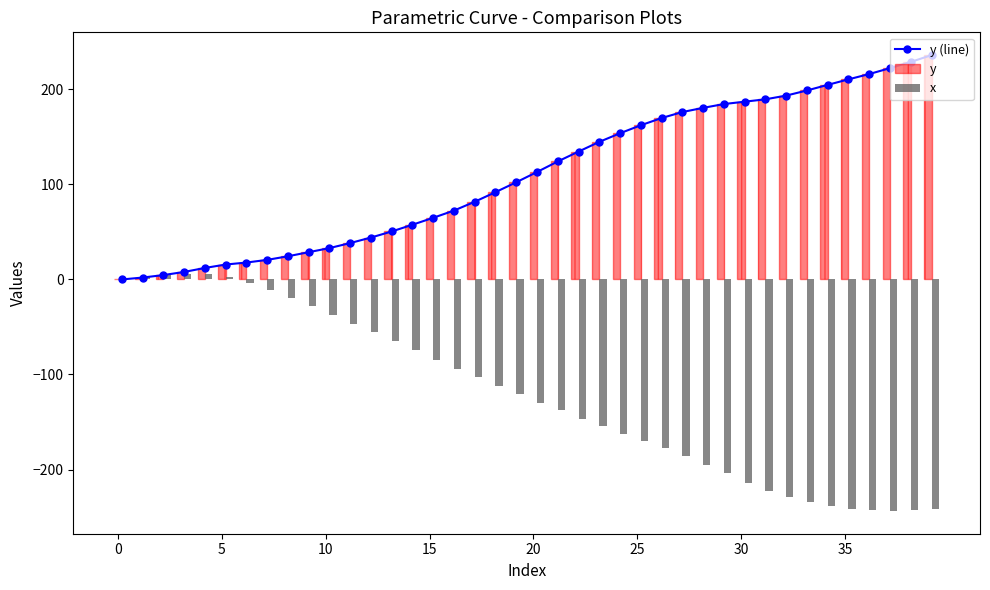

What is the smallest value displayed?

-243.6